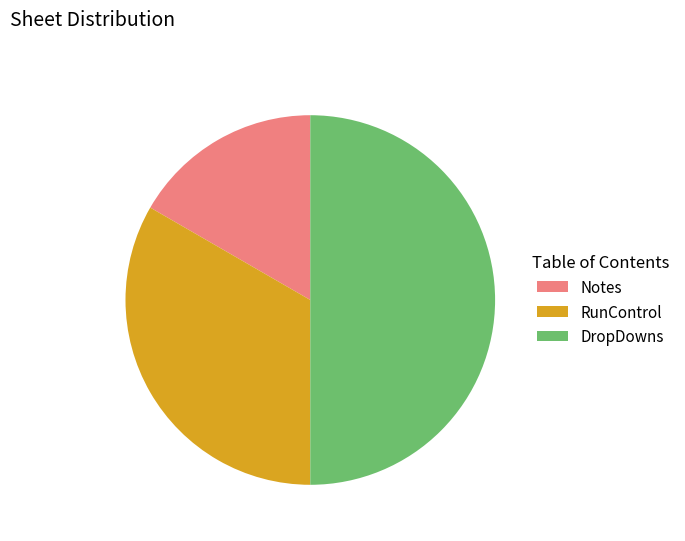

Is Notes the majority of the pie?

No